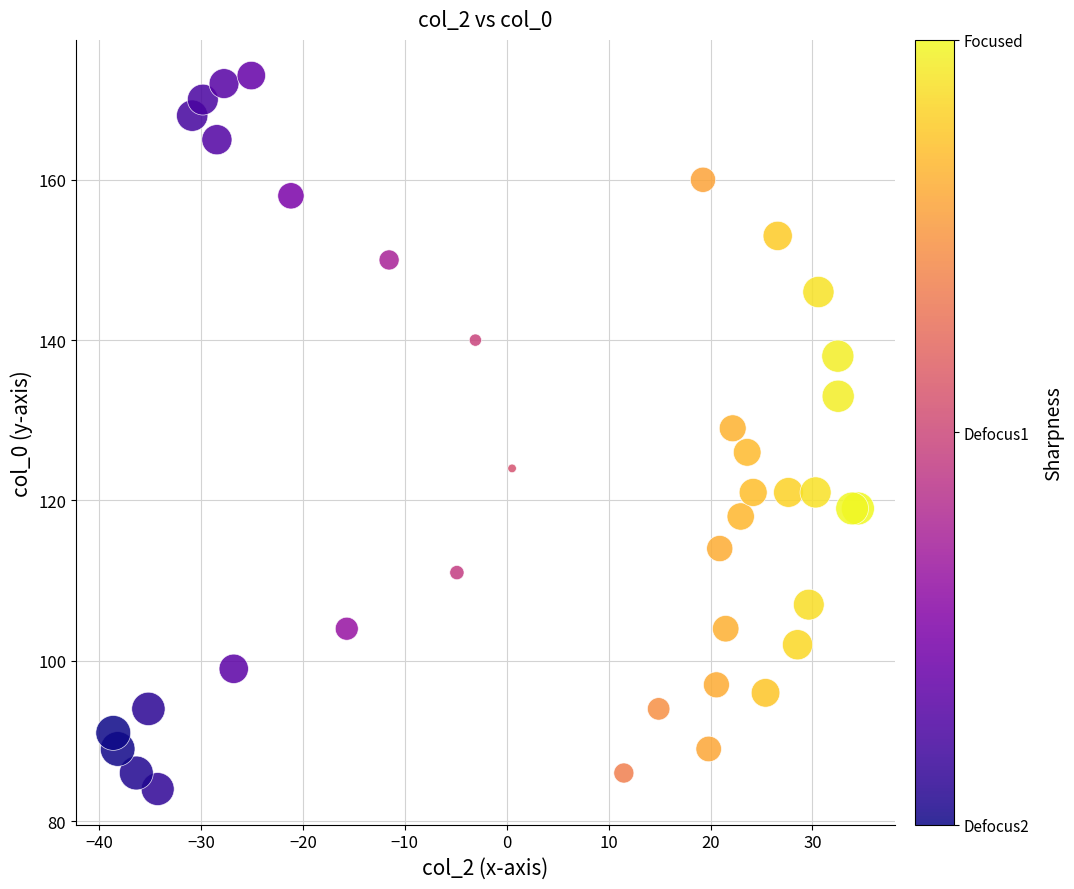

What Y value in the scatter plot is closest to 128?

129